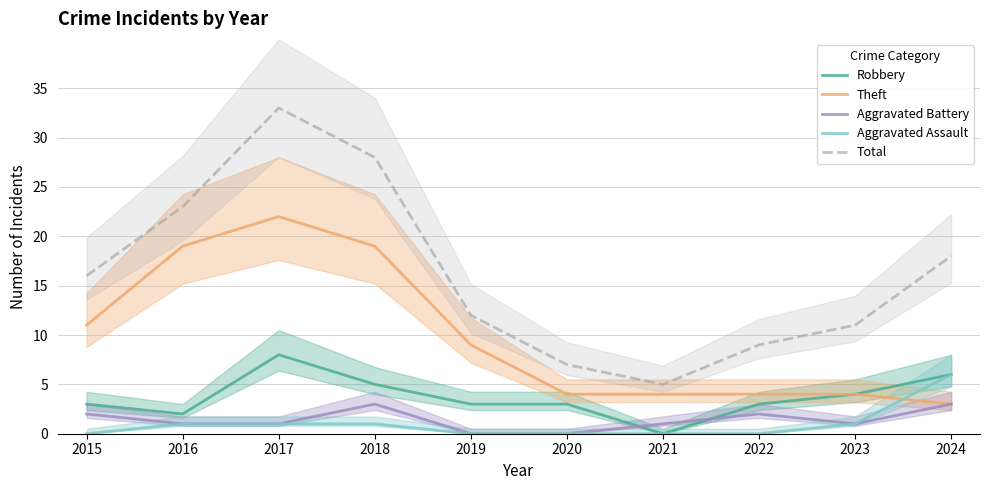

Which series has the largest total across all categories?

Total